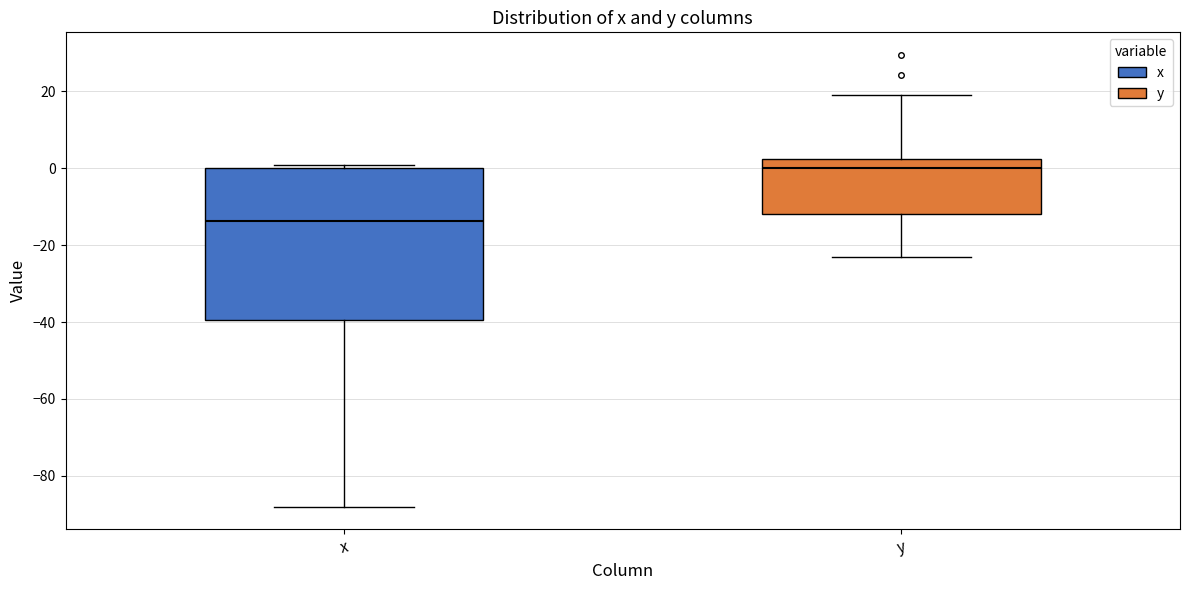

Reading left to right, read every box against the y-axis: the position of its median line, the range the box covers, and the ends of its whiskers. The values are not printed on the chart, so give them approximately, as read against the axis.

x: median -14, box -40 to 0, whiskers -88 to 0 (just above the box's upper edge)
y: median 0, box -12 to 2, whiskers -22 to 20